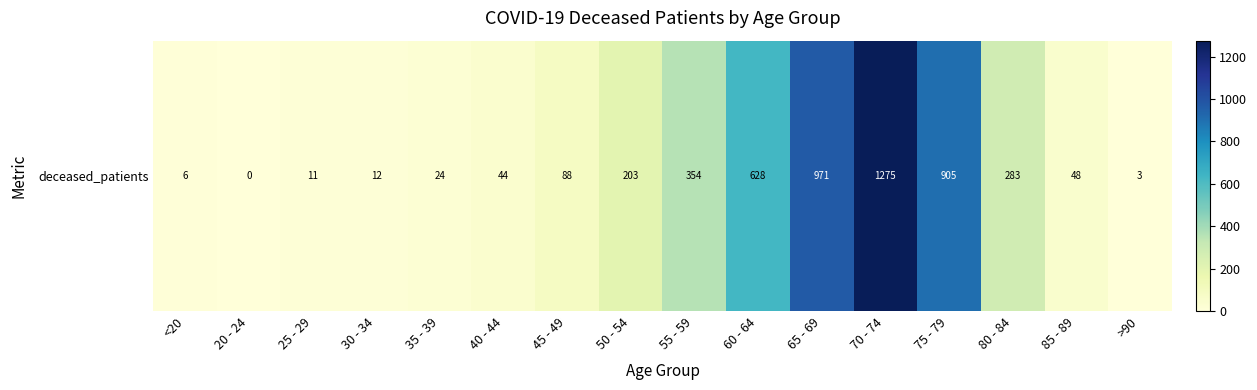

Reading left to right, list all the values displayed in this chart.

6	0	11	12	24	44	88	203	354	628	971	1275	905	283	48	3